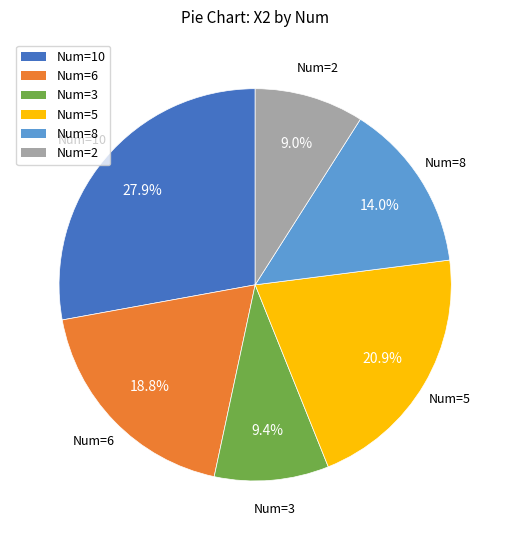

Is there any slice that represents more than half of the pie?

No